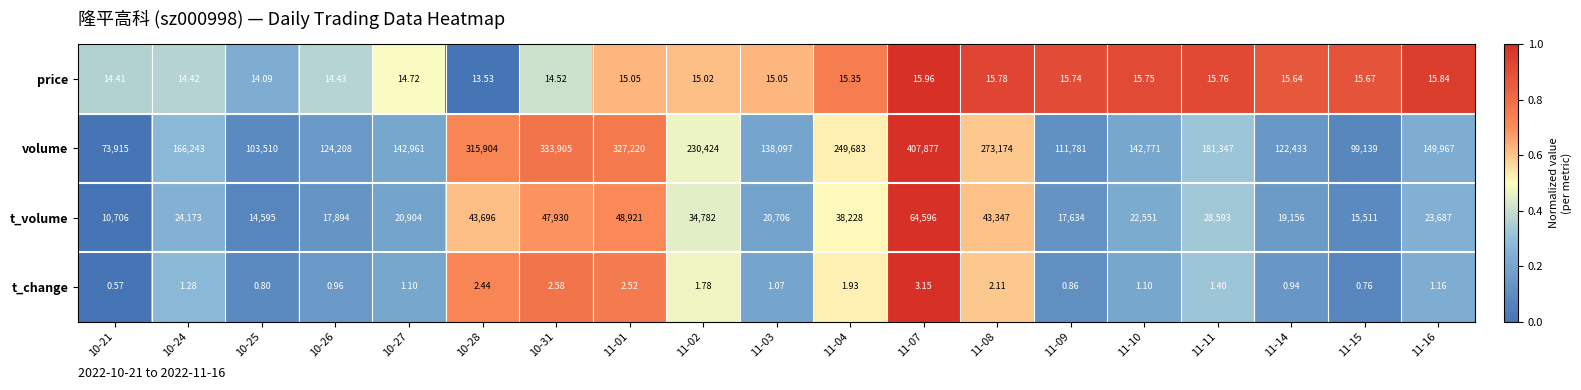

Rank the series by their maximum value, from highest to lowest.

volume, t_volume, price, t_change